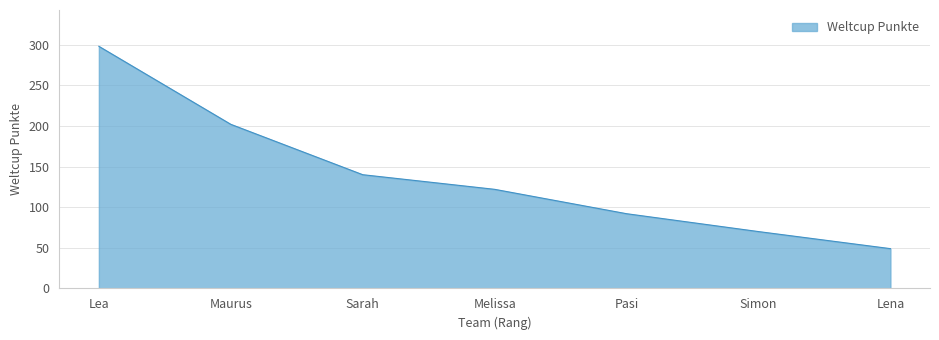

What is the average value?

139